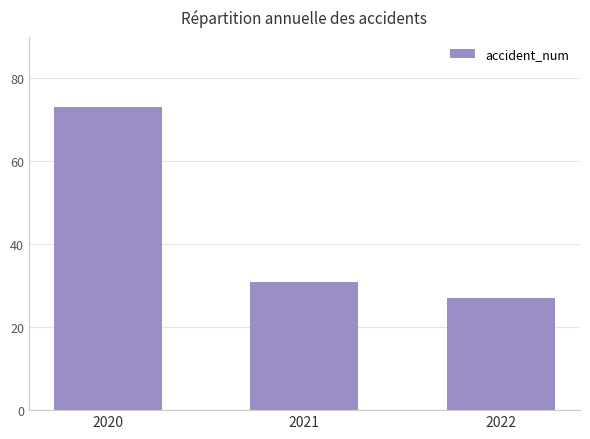

Which category has the lowest value across all series?

2022